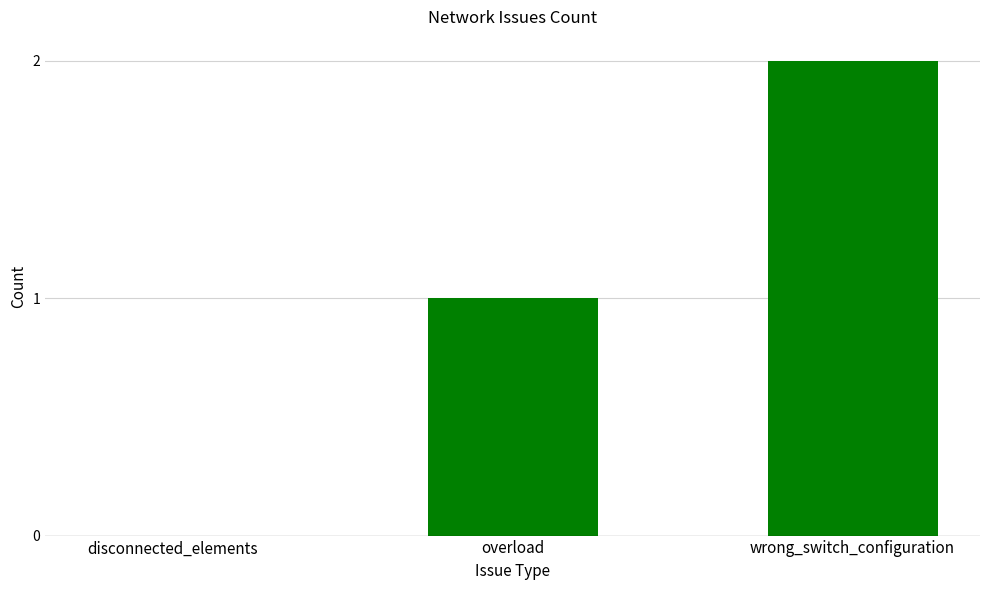

Does the chart contain stacked bars?

No